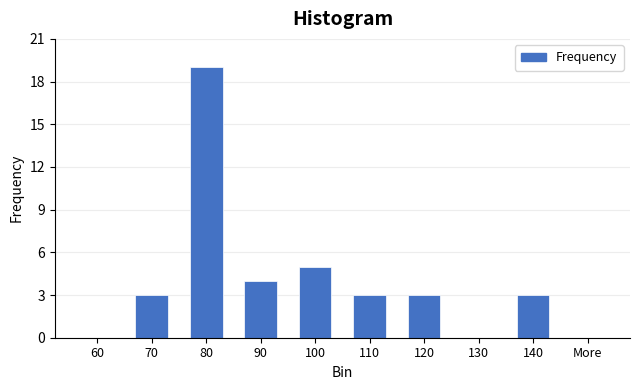

Reading left to right, what are all the values shown in this chart?

60=0	70=3	80=19	90=4	100=5	110=3	120=3	130=0	140=3	More=0